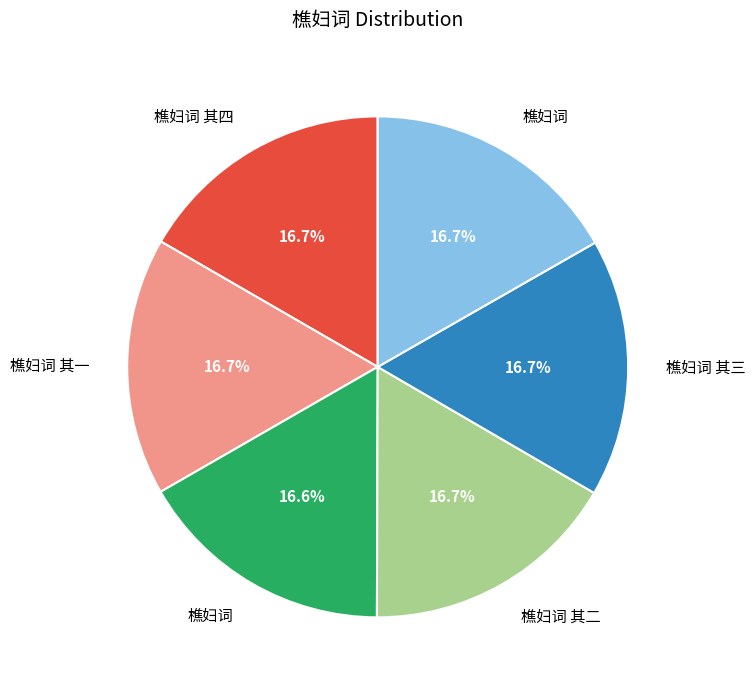

Does any single category account for the majority?

No